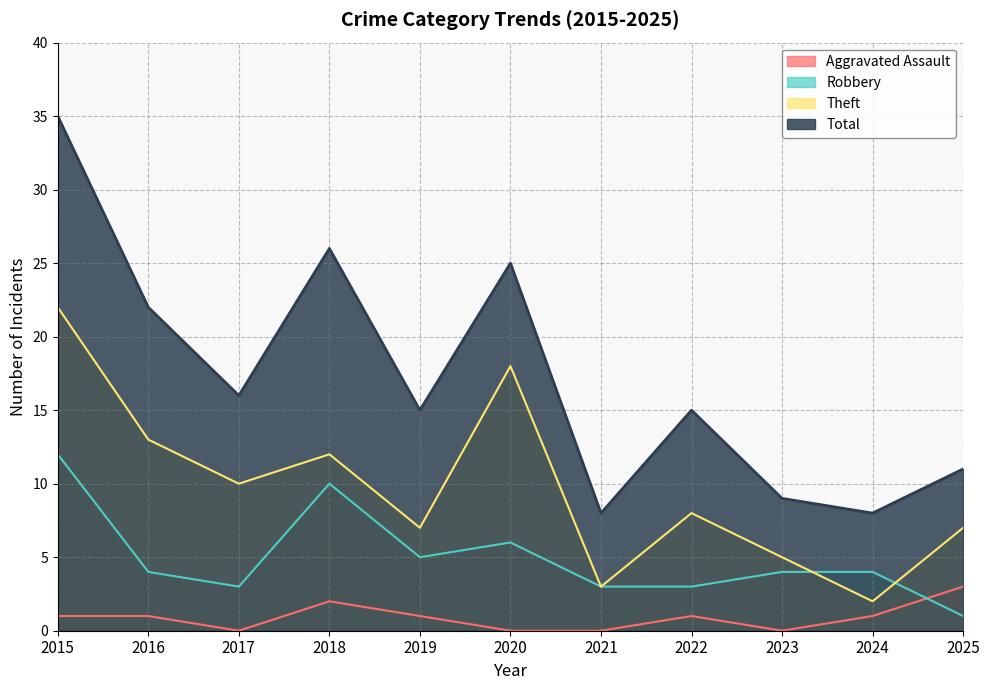

Does the chart have visible grid lines?

Yes